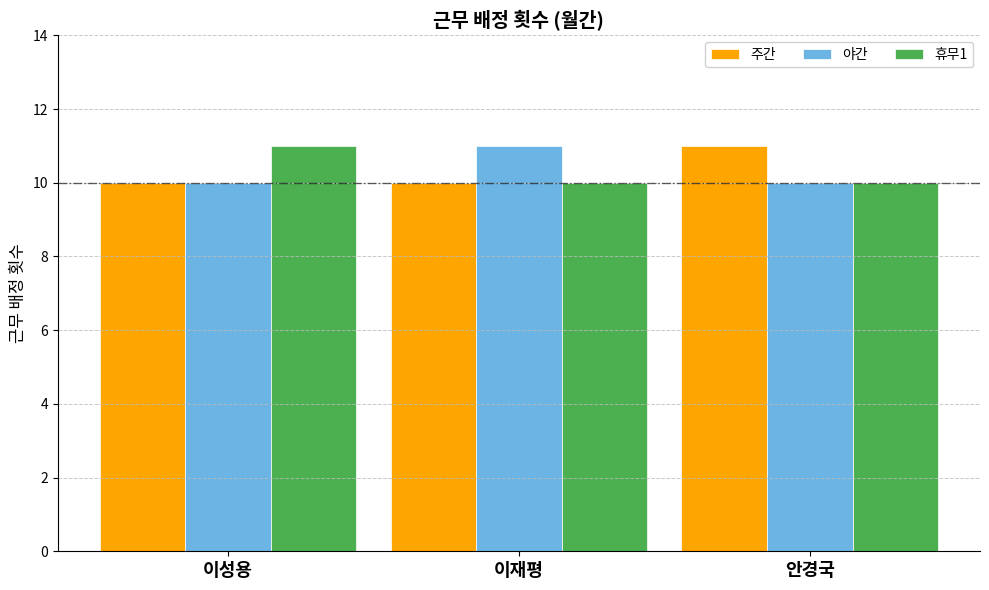

What is the approximate value of 야간 at 이재평?

11